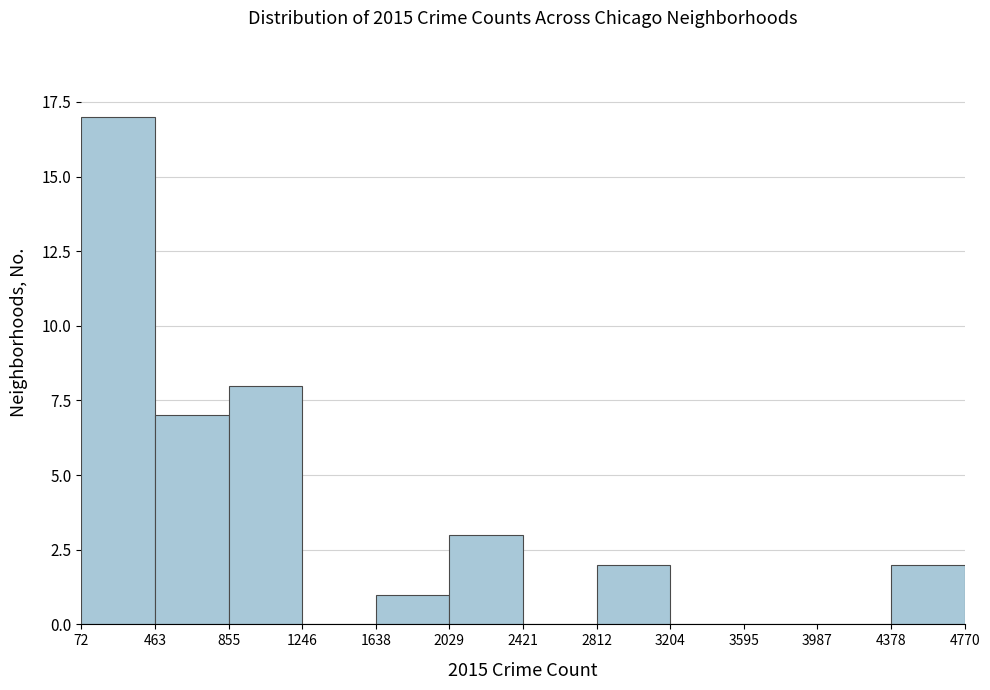

Reading left to right, transcribe this chart: for each bar, give the range it covers on the x-axis and its height. The values are not printed on the chart, so give them approximately, as read against the axis.

72 to 463: 17
463 to 855: 7
855 to 1246: 8
1246 to 1638: 0
1638 to 2029: 1
2029 to 2421: 3
2421 to 2812: 0
2812 to 3204: 2
3204 to 3595: 0
3595 to 3987: 0
3987 to 4378: 0
4378 to 4770: 2